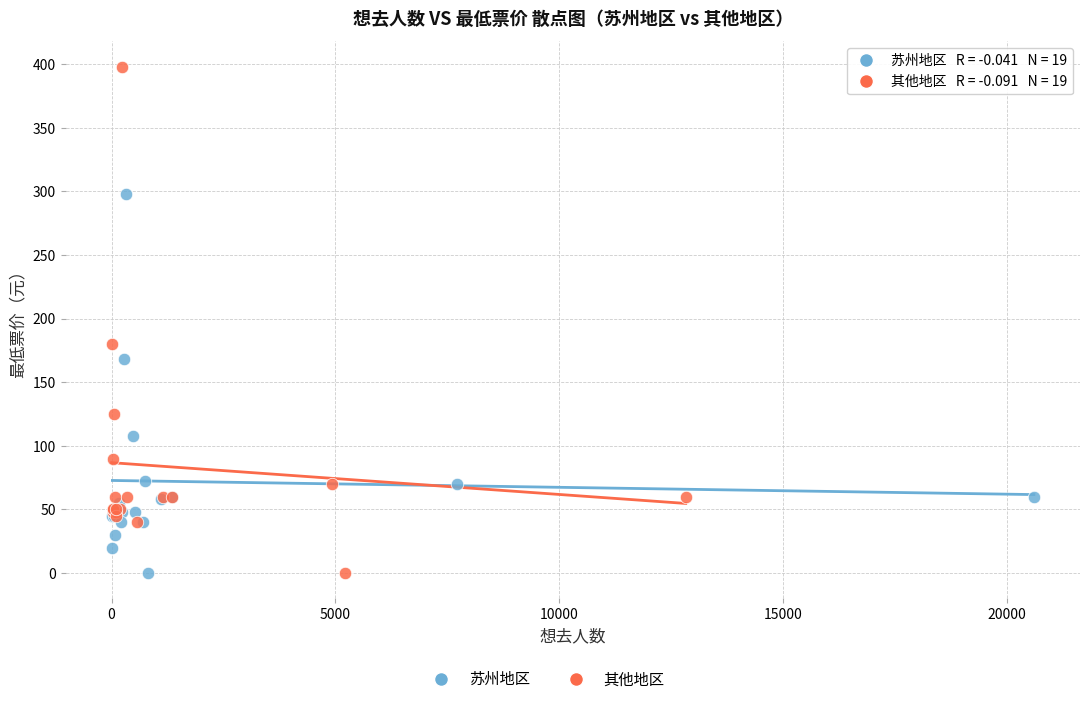

Which series has the largest Y range (max minus min)?

其他地区